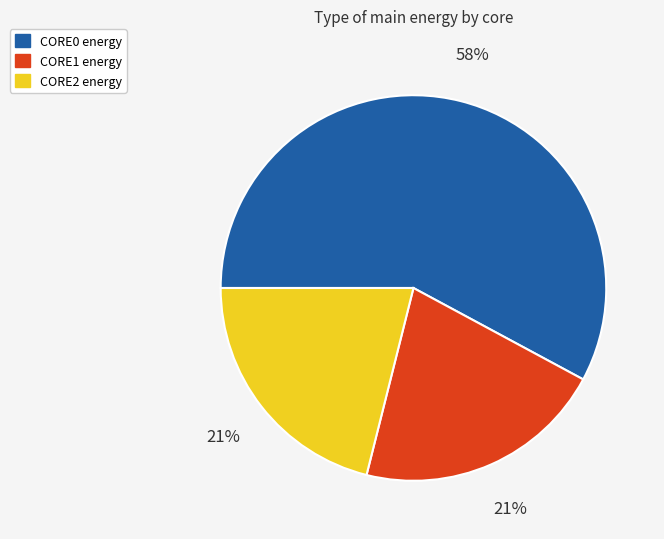

The CORE1 energy slice represents 21% of the pie. True or false?

True